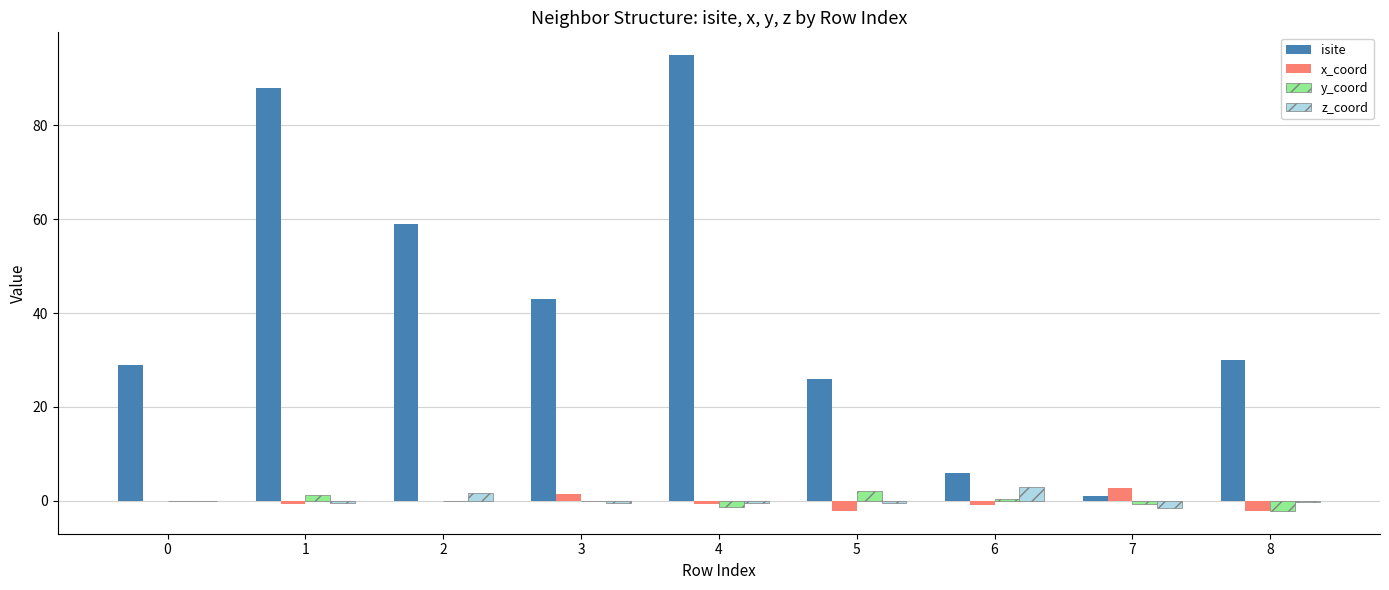

What are all the series names shown in the legend?

isite, x_coord, y_coord, z_coord